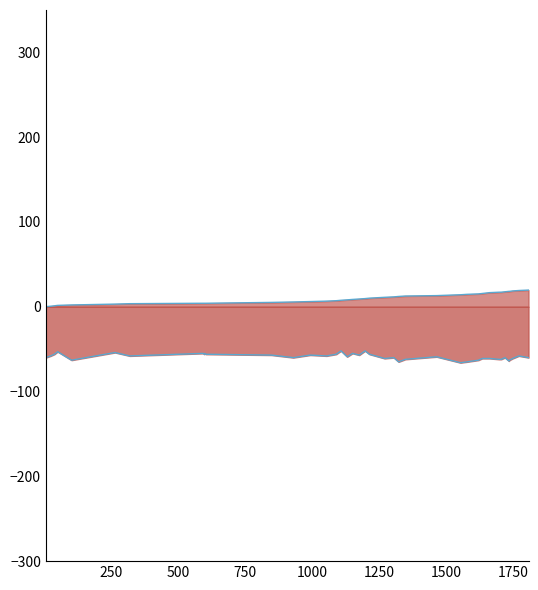

True or false: Time line has more than 2 points higher than both neighbors.

False